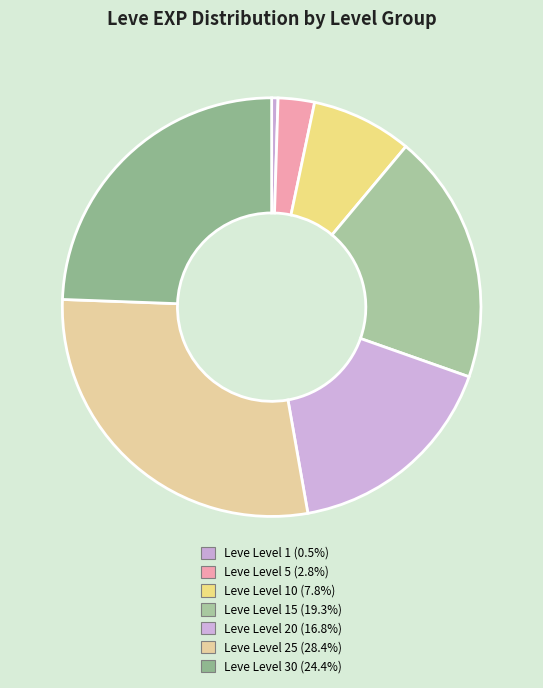

How many segments does this pie chart have?

7